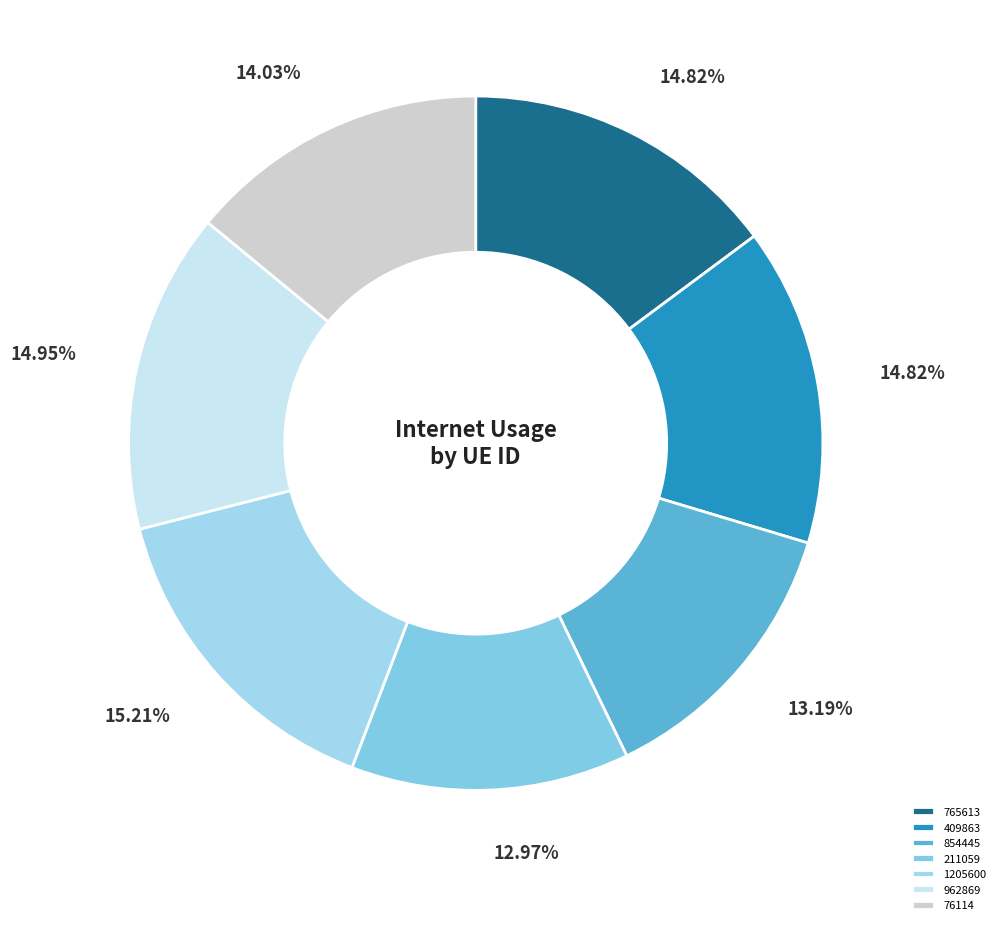

Is it true that 76114 is 8% of the pie?

False